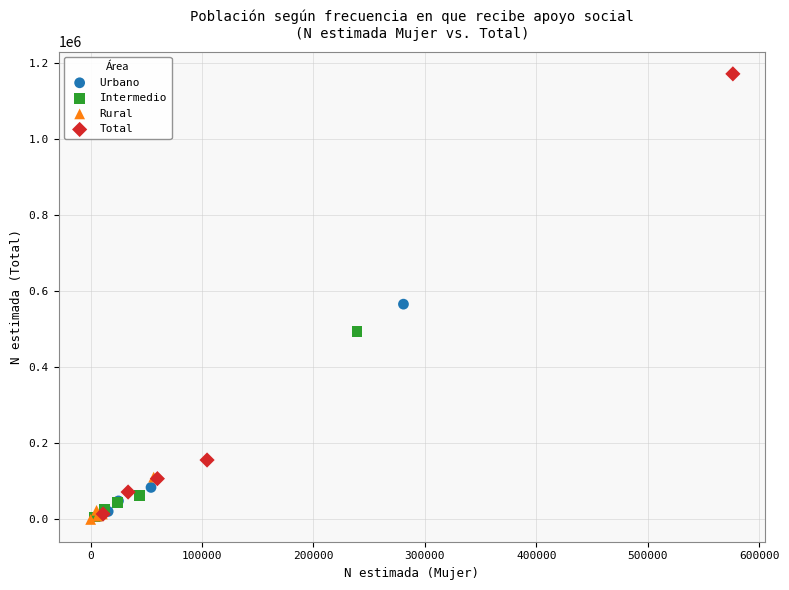

Which series reaches the maximum Y coordinate?

Total